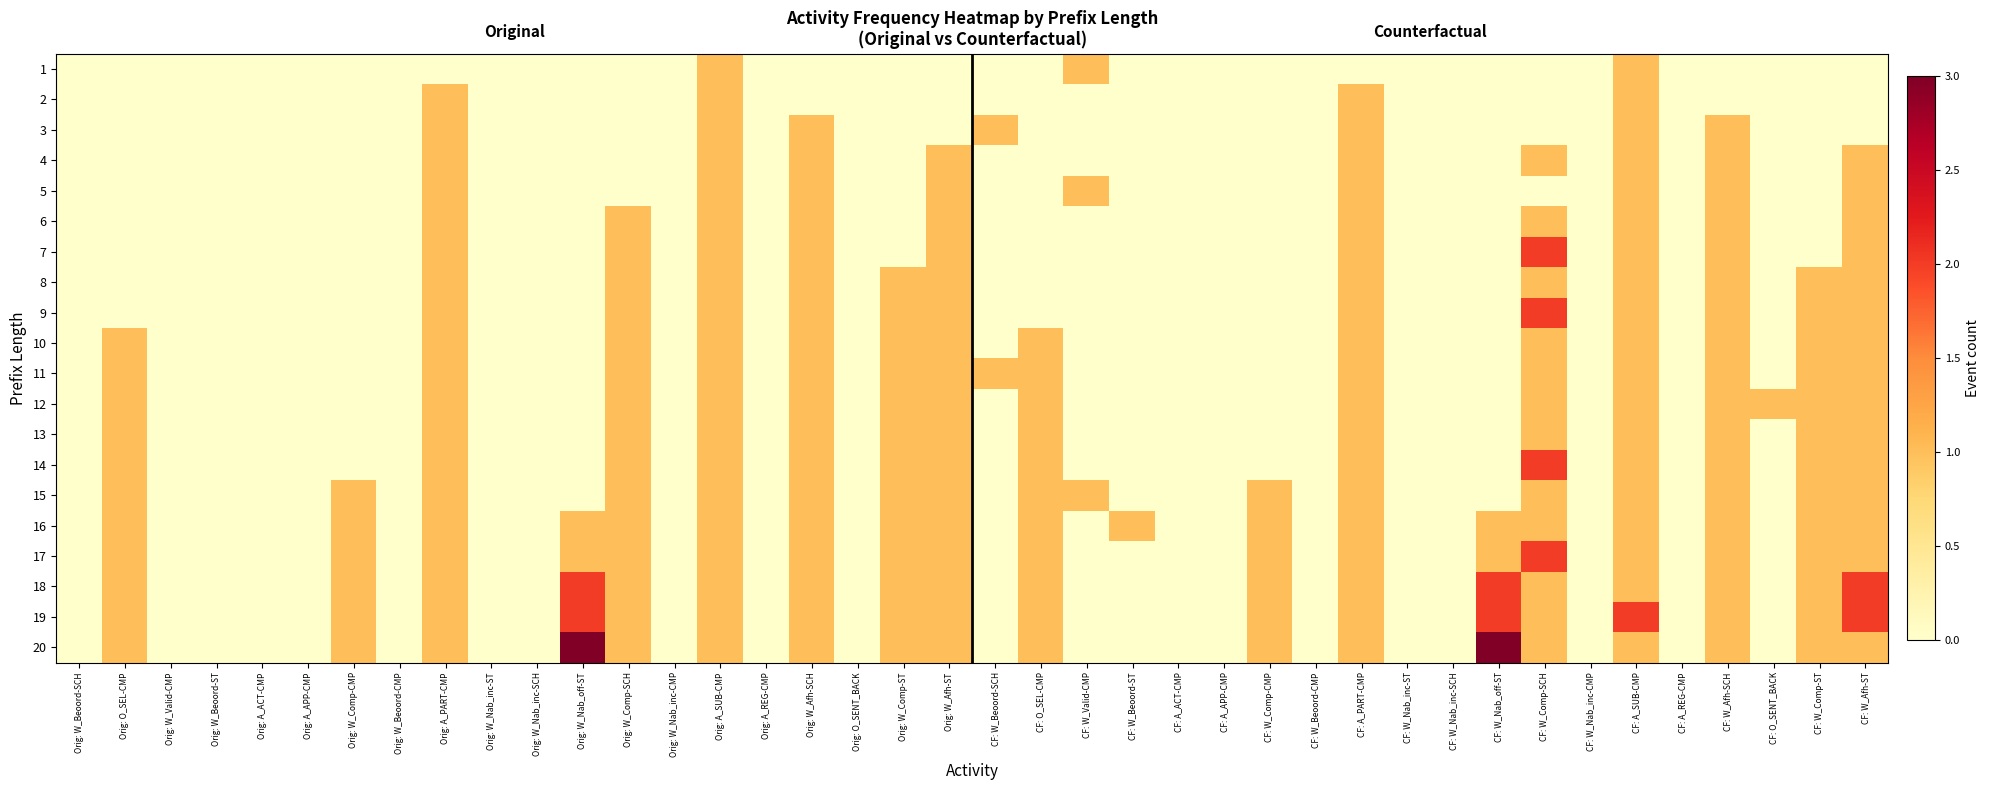

Reading left to right, what are all the values shown in this chart?

1: Orig: W_Beoord-SCH=0	Orig: O_SEL-CMP=0	Orig: W_Valid-CMP=0	Orig: W_Beoord-ST=0	Orig: A_ACT-CMP=0	Orig: A_APP-CMP=0	Orig: W_Comp-CMP=0	Orig: W_Beoord-CMP=0	Orig: A_PART-CMP=0	Orig: W_Nab_inc-ST=0	Orig: W_Nab_inc-SCH=0	Orig: W_Nab_off-ST=0	Orig: W_Comp-SCH=0	Orig: W_Nab_inc-CMP=0	Orig: A_SUB-CMP=1	Orig: A_REG-CMP=0	Orig: W_Afh-SCH=0	Orig: O_SENT_BACK=0	Orig: W_Comp-ST=0	Orig: W_Afh-ST=0	CF: W_Beoord-SCH=0	CF: O_SEL-CMP=0	CF: W_Valid-CMP=1	CF: W_Beoord-ST=0	CF: A_ACT-CMP=0	CF: A_APP-CMP=0	CF: W_Comp-CMP=0	CF: W_Beoord-CMP=0	CF: A_PART-CMP=0	CF: W_Nab_inc-ST=0	CF: W_Nab_inc-SCH=0	CF: W_Nab_off-ST=0	CF: W_Comp-SCH=0	CF: W_Nab_inc-CMP=0	CF: A_SUB-CMP=1	CF: A_REG-CMP=0	CF: W_Afh-SCH=0	CF: O_SENT_BACK=0	CF: W_Comp-ST=0	CF: W_Afh-ST=0
2: Orig: W_Beoord-SCH=0	Orig: O_SEL-CMP=0	Orig: W_Valid-CMP=0	Orig: W_Beoord-ST=0	Orig: A_ACT-CMP=0	Orig: A_APP-CMP=0	Orig: W_Comp-CMP=0	Orig: W_Beoord-CMP=0	Orig: A_PART-CMP=1	Orig: W_Nab_inc-ST=0	Orig: W_Nab_inc-SCH=0	Orig: W_Nab_off-ST=0	Orig: W_Comp-SCH=0	Orig: W_Nab_inc-CMP=0	Orig: A_SUB-CMP=1	Orig: A_REG-CMP=0	Orig: W_Afh-SCH=0	Orig: O_SENT_BACK=0	Orig: W_Comp-ST=0	Orig: W_Afh-ST=0	CF: W_Beoord-SCH=0	CF: O_SEL-CMP=0	CF: W_Valid-CMP=0	CF: W_Beoord-ST=0	CF: A_ACT-CMP=0	CF: A_APP-CMP=0	CF: W_Comp-CMP=0	CF: W_Beoord-CMP=0	CF: A_PART-CMP=1	CF: W_Nab_inc-ST=0	CF: W_Nab_inc-SCH=0	CF: W_Nab_off-ST=0	CF: W_Comp-SCH=0	CF: W_Nab_inc-CMP=0	CF: A_SUB-CMP=1	CF: A_REG-CMP=0	CF: W_Afh-SCH=0	CF: O_SENT_BACK=0	CF: W_Comp-ST=0	CF: W_Afh-ST=0
3: Orig: W_Beoord-SCH=0	Orig: O_SEL-CMP=0	Orig: W_Valid-CMP=0	Orig: W_Beoord-ST=0	Orig: A_ACT-CMP=0	Orig: A_APP-CMP=0	Orig: W_Comp-CMP=0	Orig: W_Beoord-CMP=0	Orig: A_PART-CMP=1	Orig: W_Nab_inc-ST=0	Orig: W_Nab_inc-SCH=0	Orig: W_Nab_off-ST=0	Orig: W_Comp-SCH=0	Orig: W_Nab_inc-CMP=0	Orig: A_SUB-CMP=1	Orig: A_REG-CMP=0	Orig: W_Afh-SCH=1	Orig: O_SENT_BACK=0	Orig: W_Comp-ST=0	Orig: W_Afh-ST=0	CF: W_Beoord-SCH=1	CF: O_SEL-CMP=0	CF: W_Valid-CMP=0	CF: W_Beoord-ST=0	CF: A_ACT-CMP=0	CF: A_APP-CMP=0	CF: W_Comp-CMP=0	CF: W_Beoord-CMP=0	CF: A_PART-CMP=1	CF: W_Nab_inc-ST=0	CF: W_Nab_inc-SCH=0	CF: W_Nab_off-ST=0	CF: W_Comp-SCH=0	CF: W_Nab_inc-CMP=0	CF: A_SUB-CMP=1	CF: A_REG-CMP=0	CF: W_Afh-SCH=1	CF: O_SENT_BACK=0	CF: W_Comp-ST=0	CF: W_Afh-ST=0
4: Orig: W_Beoord-SCH=0	Orig: O_SEL-CMP=0	Orig: W_Valid-CMP=0	Orig: W_Beoord-ST=0	Orig: A_ACT-CMP=0	Orig: A_APP-CMP=0	Orig: W_Comp-CMP=0	Orig: W_Beoord-CMP=0	Orig: A_PART-CMP=1	Orig: W_Nab_inc-ST=0	Orig: W_Nab_inc-SCH=0	Orig: W_Nab_off-ST=0	Orig: W_Comp-SCH=0	Orig: W_Nab_inc-CMP=0	Orig: A_SUB-CMP=1	Orig: A_REG-CMP=0	Orig: W_Afh-SCH=1	Orig: O_SENT_BACK=0	Orig: W_Comp-ST=0	Orig: W_Afh-ST=1	CF: W_Beoord-SCH=0	CF: O_SEL-CMP=0	CF: W_Valid-CMP=0	CF: W_Beoord-ST=0	CF: A_ACT-CMP=0	CF: A_APP-CMP=0	CF: W_Comp-CMP=0	CF: W_Beoord-CMP=0	CF: A_PART-CMP=1	CF: W_Nab_inc-ST=0	CF: W_Nab_inc-SCH=0	CF: W_Nab_off-ST=0	CF: W_Comp-SCH=1	CF: W_Nab_inc-CMP=0	CF: A_SUB-CMP=1	CF: A_REG-CMP=0	CF: W_Afh-SCH=1	CF: O_SENT_BACK=0	CF: W_Comp-ST=0	CF: W_Afh-ST=1
5: Orig: W_Beoord-SCH=0	Orig: O_SEL-CMP=0	Orig: W_Valid-CMP=0	Orig: W_Beoord-ST=0	Orig: A_ACT-CMP=0	Orig: A_APP-CMP=0	Orig: W_Comp-CMP=0	Orig: W_Beoord-CMP=0	Orig: A_PART-CMP=1	Orig: W_Nab_inc-ST=0	Orig: W_Nab_inc-SCH=0	Orig: W_Nab_off-ST=0	Orig: W_Comp-SCH=0	Orig: W_Nab_inc-CMP=0	Orig: A_SUB-CMP=1	Orig: A_REG-CMP=0	Orig: W_Afh-SCH=1	Orig: O_SENT_BACK=0	Orig: W_Comp-ST=0	Orig: W_Afh-ST=1	CF: W_Beoord-SCH=0	CF: O_SEL-CMP=0	CF: W_Valid-CMP=1	CF: W_Beoord-ST=0	CF: A_ACT-CMP=0	CF: A_APP-CMP=0	CF: W_Comp-CMP=0	CF: W_Beoord-CMP=0	CF: A_PART-CMP=1	CF: W_Nab_inc-ST=0	CF: W_Nab_inc-SCH=0	CF: W_Nab_off-ST=0	CF: W_Comp-SCH=0	CF: W_Nab_inc-CMP=0	CF: A_SUB-CMP=1	CF: A_REG-CMP=0	CF: W_Afh-SCH=1	CF: O_SENT_BACK=0	CF: W_Comp-ST=0	CF: W_Afh-ST=1
6: Orig: W_Beoord-SCH=0	Orig: O_SEL-CMP=0	Orig: W_Valid-CMP=0	Orig: W_Beoord-ST=0	Orig: A_ACT-CMP=0	Orig: A_APP-CMP=0	Orig: W_Comp-CMP=0	Orig: W_Beoord-CMP=0	Orig: A_PART-CMP=1	Orig: W_Nab_inc-ST=0	Orig: W_Nab_inc-SCH=0	Orig: W_Nab_off-ST=0	Orig: W_Comp-SCH=1	Orig: W_Nab_inc-CMP=0	Orig: A_SUB-CMP=1	Orig: A_REG-CMP=0	Orig: W_Afh-SCH=1	Orig: O_SENT_BACK=0	Orig: W_Comp-ST=0	Orig: W_Afh-ST=1	CF: W_Beoord-SCH=0	CF: O_SEL-CMP=0	CF: W_Valid-CMP=0	CF: W_Beoord-ST=0	CF: A_ACT-CMP=0	CF: A_APP-CMP=0	CF: W_Comp-CMP=0	CF: W_Beoord-CMP=0	CF: A_PART-CMP=1	CF: W_Nab_inc-ST=0	CF: W_Nab_inc-SCH=0	CF: W_Nab_off-ST=0	CF: W_Comp-SCH=1	CF: W_Nab_inc-CMP=0	CF: A_SUB-CMP=1	CF: A_REG-CMP=0	CF: W_Afh-SCH=1	CF: O_SENT_BACK=0	CF: W_Comp-ST=0	CF: W_Afh-ST=1
7: Orig: W_Beoord-SCH=0	Orig: O_SEL-CMP=0	Orig: W_Valid-CMP=0	Orig: W_Beoord-ST=0	Orig: A_ACT-CMP=0	Orig: A_APP-CMP=0	Orig: W_Comp-CMP=0	Orig: W_Beoord-CMP=0	Orig: A_PART-CMP=1	Orig: W_Nab_inc-ST=0	Orig: W_Nab_inc-SCH=0	Orig: W_Nab_off-ST=0	Orig: W_Comp-SCH=1	Orig: W_Nab_inc-CMP=0	Orig: A_SUB-CMP=1	Orig: A_REG-CMP=0	Orig: W_Afh-SCH=1	Orig: O_SENT_BACK=0	Orig: W_Comp-ST=0	Orig: W_Afh-ST=1	CF: W_Beoord-SCH=0	CF: O_SEL-CMP=0	CF: W_Valid-CMP=0	CF: W_Beoord-ST=0	CF: A_ACT-CMP=0	CF: A_APP-CMP=0	CF: W_Comp-CMP=0	CF: W_Beoord-CMP=0	CF: A_PART-CMP=1	CF: W_Nab_inc-ST=0	CF: W_Nab_inc-SCH=0	CF: W_Nab_off-ST=0	CF: W_Comp-SCH=2	CF: W_Nab_inc-CMP=0	CF: A_SUB-CMP=1	CF: A_REG-CMP=0	CF: W_Afh-SCH=1	CF: O_SENT_BACK=0	CF: W_Comp-ST=0	CF: W_Afh-ST=1
8: Orig: W_Beoord-SCH=0	Orig: O_SEL-CMP=0	Orig: W_Valid-CMP=0	Orig: W_Beoord-ST=0	Orig: A_ACT-CMP=0	Orig: A_APP-CMP=0	Orig: W_Comp-CMP=0	Orig: W_Beoord-CMP=0	Orig: A_PART-CMP=1	Orig: W_Nab_inc-ST=0	Orig: W_Nab_inc-SCH=0	Orig: W_Nab_off-ST=0	Orig: W_Comp-SCH=1	Orig: W_Nab_inc-CMP=0	Orig: A_SUB-CMP=1	Orig: A_REG-CMP=0	Orig: W_Afh-SCH=1	Orig: O_SENT_BACK=0	Orig: W_Comp-ST=1	Orig: W_Afh-ST=1	CF: W_Beoord-SCH=0	CF: O_SEL-CMP=0	CF: W_Valid-CMP=0	CF: W_Beoord-ST=0	CF: A_ACT-CMP=0	CF: A_APP-CMP=0	CF: W_Comp-CMP=0	CF: W_Beoord-CMP=0	CF: A_PART-CMP=1	CF: W_Nab_inc-ST=0	CF: W_Nab_inc-SCH=0	CF: W_Nab_off-ST=0	CF: W_Comp-SCH=1	CF: W_Nab_inc-CMP=0	CF: A_SUB-CMP=1	CF: A_REG-CMP=0	CF: W_Afh-SCH=1	CF: O_SENT_BACK=0	CF: W_Comp-ST=1	CF: W_Afh-ST=1
9: Orig: W_Beoord-SCH=0	Orig: O_SEL-CMP=0	Orig: W_Valid-CMP=0	Orig: W_Beoord-ST=0	Orig: A_ACT-CMP=0	Orig: A_APP-CMP=0	Orig: W_Comp-CMP=0	Orig: W_Beoord-CMP=0	Orig: A_PART-CMP=1	Orig: W_Nab_inc-ST=0	Orig: W_Nab_inc-SCH=0	Orig: W_Nab_off-ST=0	Orig: W_Comp-SCH=1	Orig: W_Nab_inc-CMP=0	Orig: A_SUB-CMP=1	Orig: A_REG-CMP=0	Orig: W_Afh-SCH=1	Orig: O_SENT_BACK=0	Orig: W_Comp-ST=1	Orig: W_Afh-ST=1	CF: W_Beoord-SCH=0	CF: O_SEL-CMP=0	CF: W_Valid-CMP=0	CF: W_Beoord-ST=0	CF: A_ACT-CMP=0	CF: A_APP-CMP=0	CF: W_Comp-CMP=0	CF: W_Beoord-CMP=0	CF: A_PART-CMP=1	CF: W_Nab_inc-ST=0	CF: W_Nab_inc-SCH=0	CF: W_Nab_off-ST=0	CF: W_Comp-SCH=2	CF: W_Nab_inc-CMP=0	CF: A_SUB-CMP=1	CF: A_REG-CMP=0	CF: W_Afh-SCH=1	CF: O_SENT_BACK=0	CF: W_Comp-ST=1	CF: W_Afh-ST=1
10: Orig: W_Beoord-SCH=0	Orig: O_SEL-CMP=1	Orig: W_Valid-CMP=0	Orig: W_Beoord-ST=0	Orig: A_ACT-CMP=0	Orig: A_APP-CMP=0	Orig: W_Comp-CMP=0	Orig: W_Beoord-CMP=0	Orig: A_PART-CMP=1	Orig: W_Nab_inc-ST=0	Orig: W_Nab_inc-SCH=0	Orig: W_Nab_off-ST=0	Orig: W_Comp-SCH=1	Orig: W_Nab_inc-CMP=0	Orig: A_SUB-CMP=1	Orig: A_REG-CMP=0	Orig: W_Afh-SCH=1	Orig: O_SENT_BACK=0	Orig: W_Comp-ST=1	Orig: W_Afh-ST=1	CF: W_Beoord-SCH=0	CF: O_SEL-CMP=1	CF: W_Valid-CMP=0	CF: W_Beoord-ST=0	CF: A_ACT-CMP=0	CF: A_APP-CMP=0	CF: W_Comp-CMP=0	CF: W_Beoord-CMP=0	CF: A_PART-CMP=1	CF: W_Nab_inc-ST=0	CF: W_Nab_inc-SCH=0	CF: W_Nab_off-ST=0	CF: W_Comp-SCH=1	CF: W_Nab_inc-CMP=0	CF: A_SUB-CMP=1	CF: A_REG-CMP=0	CF: W_Afh-SCH=1	CF: O_SENT_BACK=0	CF: W_Comp-ST=1	CF: W_Afh-ST=1
11: Orig: W_Beoord-SCH=0	Orig: O_SEL-CMP=1	Orig: W_Valid-CMP=0	Orig: W_Beoord-ST=0	Orig: A_ACT-CMP=0	Orig: A_APP-CMP=0	Orig: W_Comp-CMP=0	Orig: W_Beoord-CMP=0	Orig: A_PART-CMP=1	Orig: W_Nab_inc-ST=0	Orig: W_Nab_inc-SCH=0	Orig: W_Nab_off-ST=0	Orig: W_Comp-SCH=1	Orig: W_Nab_inc-CMP=0	Orig: A_SUB-CMP=1	Orig: A_REG-CMP=0	Orig: W_Afh-SCH=1	Orig: O_SENT_BACK=0	Orig: W_Comp-ST=1	Orig: W_Afh-ST=1	CF: W_Beoord-SCH=1	CF: O_SEL-CMP=1	CF: W_Valid-CMP=0	CF: W_Beoord-ST=0	CF: A_ACT-CMP=0	CF: A_APP-CMP=0	CF: W_Comp-CMP=0	CF: W_Beoord-CMP=0	CF: A_PART-CMP=1	CF: W_Nab_inc-ST=0	CF: W_Nab_inc-SCH=0	CF: W_Nab_off-ST=0	CF: W_Comp-SCH=1	CF: W_Nab_inc-CMP=0	CF: A_SUB-CMP=1	CF: A_REG-CMP=0	CF: W_Afh-SCH=1	CF: O_SENT_BACK=0	CF: W_Comp-ST=1	CF: W_Afh-ST=1
12: Orig: W_Beoord-SCH=0	Orig: O_SEL-CMP=1	Orig: W_Valid-CMP=0	Orig: W_Beoord-ST=0	Orig: A_ACT-CMP=0	Orig: A_APP-CMP=0	Orig: W_Comp-CMP=0	Orig: W_Beoord-CMP=0	Orig: A_PART-CMP=1	Orig: W_Nab_inc-ST=0	Orig: W_Nab_inc-SCH=0	Orig: W_Nab_off-ST=0	Orig: W_Comp-SCH=1	Orig: W_Nab_inc-CMP=0	Orig: A_SUB-CMP=1	Orig: A_REG-CMP=0	Orig: W_Afh-SCH=1	Orig: O_SENT_BACK=0	Orig: W_Comp-ST=1	Orig: W_Afh-ST=1	CF: W_Beoord-SCH=0	CF: O_SEL-CMP=1	CF: W_Valid-CMP=0	CF: W_Beoord-ST=0	CF: A_ACT-CMP=0	CF: A_APP-CMP=0	CF: W_Comp-CMP=0	CF: W_Beoord-CMP=0	CF: A_PART-CMP=1	CF: W_Nab_inc-ST=0	CF: W_Nab_inc-SCH=0	CF: W_Nab_off-ST=0	CF: W_Comp-SCH=1	CF: W_Nab_inc-CMP=0	CF: A_SUB-CMP=1	CF: A_REG-CMP=0	CF: W_Afh-SCH=1	CF: O_SENT_BACK=1	CF: W_Comp-ST=1	CF: W_Afh-ST=1
13: Orig: W_Beoord-SCH=0	Orig: O_SEL-CMP=1	Orig: W_Valid-CMP=0	Orig: W_Beoord-ST=0	Orig: A_ACT-CMP=0	Orig: A_APP-CMP=0	Orig: W_Comp-CMP=0	Orig: W_Beoord-CMP=0	Orig: A_PART-CMP=1	Orig: W_Nab_inc-ST=0	Orig: W_Nab_inc-SCH=0	Orig: W_Nab_off-ST=0	Orig: W_Comp-SCH=1	Orig: W_Nab_inc-CMP=0	Orig: A_SUB-CMP=1	Orig: A_REG-CMP=0	Orig: W_Afh-SCH=1	Orig: O_SENT_BACK=0	Orig: W_Comp-ST=1	Orig: W_Afh-ST=1	CF: W_Beoord-SCH=0	CF: O_SEL-CMP=1	CF: W_Valid-CMP=0	CF: W_Beoord-ST=0	CF: A_ACT-CMP=0	CF: A_APP-CMP=0	CF: W_Comp-CMP=0	CF: W_Beoord-CMP=0	CF: A_PART-CMP=1	CF: W_Nab_inc-ST=0	CF: W_Nab_inc-SCH=0	CF: W_Nab_off-ST=0	CF: W_Comp-SCH=1	CF: W_Nab_inc-CMP=0	CF: A_SUB-CMP=1	CF: A_REG-CMP=0	CF: W_Afh-SCH=1	CF: O_SENT_BACK=0	CF: W_Comp-ST=1	CF: W_Afh-ST=1
14: Orig: W_Beoord-SCH=0	Orig: O_SEL-CMP=1	Orig: W_Valid-CMP=0	Orig: W_Beoord-ST=0	Orig: A_ACT-CMP=0	Orig: A_APP-CMP=0	Orig: W_Comp-CMP=0	Orig: W_Beoord-CMP=0	Orig: A_PART-CMP=1	Orig: W_Nab_inc-ST=0	Orig: W_Nab_inc-SCH=0	Orig: W_Nab_off-ST=0	Orig: W_Comp-SCH=1	Orig: W_Nab_inc-CMP=0	Orig: A_SUB-CMP=1	Orig: A_REG-CMP=0	Orig: W_Afh-SCH=1	Orig: O_SENT_BACK=0	Orig: W_Comp-ST=1	Orig: W_Afh-ST=1	CF: W_Beoord-SCH=0	CF: O_SEL-CMP=1	CF: W_Valid-CMP=0	CF: W_Beoord-ST=0	CF: A_ACT-CMP=0	CF: A_APP-CMP=0	CF: W_Comp-CMP=0	CF: W_Beoord-CMP=0	CF: A_PART-CMP=1	CF: W_Nab_inc-ST=0	CF: W_Nab_inc-SCH=0	CF: W_Nab_off-ST=0	CF: W_Comp-SCH=2	CF: W_Nab_inc-CMP=0	CF: A_SUB-CMP=1	CF: A_REG-CMP=0	CF: W_Afh-SCH=1	CF: O_SENT_BACK=0	CF: W_Comp-ST=1	CF: W_Afh-ST=1
15: Orig: W_Beoord-SCH=0	Orig: O_SEL-CMP=1	Orig: W_Valid-CMP=0	Orig: W_Beoord-ST=0	Orig: A_ACT-CMP=0	Orig: A_APP-CMP=0	Orig: W_Comp-CMP=1	Orig: W_Beoord-CMP=0	Orig: A_PART-CMP=1	Orig: W_Nab_inc-ST=0	Orig: W_Nab_inc-SCH=0	Orig: W_Nab_off-ST=0	Orig: W_Comp-SCH=1	Orig: W_Nab_inc-CMP=0	Orig: A_SUB-CMP=1	Orig: A_REG-CMP=0	Orig: W_Afh-SCH=1	Orig: O_SENT_BACK=0	Orig: W_Comp-ST=1	Orig: W_Afh-ST=1	CF: W_Beoord-SCH=0	CF: O_SEL-CMP=1	CF: W_Valid-CMP=1	CF: W_Beoord-ST=0	CF: A_ACT-CMP=0	CF: A_APP-CMP=0	CF: W_Comp-CMP=1	CF: W_Beoord-CMP=0	CF: A_PART-CMP=1	CF: W_Nab_inc-ST=0	CF: W_Nab_inc-SCH=0	CF: W_Nab_off-ST=0	CF: W_Comp-SCH=1	CF: W_Nab_inc-CMP=0	CF: A_SUB-CMP=1	CF: A_REG-CMP=0	CF: W_Afh-SCH=1	CF: O_SENT_BACK=0	CF: W_Comp-ST=1	CF: W_Afh-ST=1
16: Orig: W_Beoord-SCH=0	Orig: O_SEL-CMP=1	Orig: W_Valid-CMP=0	Orig: W_Beoord-ST=0	Orig: A_ACT-CMP=0	Orig: A_APP-CMP=0	Orig: W_Comp-CMP=1	Orig: W_Beoord-CMP=0	Orig: A_PART-CMP=1	Orig: W_Nab_inc-ST=0	Orig: W_Nab_inc-SCH=0	Orig: W_Nab_off-ST=1	Orig: W_Comp-SCH=1	Orig: W_Nab_inc-CMP=0	Orig: A_SUB-CMP=1	Orig: A_REG-CMP=0	Orig: W_Afh-SCH=1	Orig: O_SENT_BACK=0	Orig: W_Comp-ST=1	Orig: W_Afh-ST=1	CF: W_Beoord-SCH=0	CF: O_SEL-CMP=1	CF: W_Valid-CMP=0	CF: W_Beoord-ST=1	CF: A_ACT-CMP=0	CF: A_APP-CMP=0	CF: W_Comp-CMP=1	CF: W_Beoord-CMP=0	CF: A_PART-CMP=1	CF: W_Nab_inc-ST=0	CF: W_Nab_inc-SCH=0	CF: W_Nab_off-ST=1	CF: W_Comp-SCH=1	CF: W_Nab_inc-CMP=0	CF: A_SUB-CMP=1	CF: A_REG-CMP=0	CF: W_Afh-SCH=1	CF: O_SENT_BACK=0	CF: W_Comp-ST=1	CF: W_Afh-ST=1
17: Orig: W_Beoord-SCH=0	Orig: O_SEL-CMP=1	Orig: W_Valid-CMP=0	Orig: W_Beoord-ST=0	Orig: A_ACT-CMP=0	Orig: A_APP-CMP=0	Orig: W_Comp-CMP=1	Orig: W_Beoord-CMP=0	Orig: A_PART-CMP=1	Orig: W_Nab_inc-ST=0	Orig: W_Nab_inc-SCH=0	Orig: W_Nab_off-ST=1	Orig: W_Comp-SCH=1	Orig: W_Nab_inc-CMP=0	Orig: A_SUB-CMP=1	Orig: A_REG-CMP=0	Orig: W_Afh-SCH=1	Orig: O_SENT_BACK=0	Orig: W_Comp-ST=1	Orig: W_Afh-ST=1	CF: W_Beoord-SCH=0	CF: O_SEL-CMP=1	CF: W_Valid-CMP=0	CF: W_Beoord-ST=0	CF: A_ACT-CMP=0	CF: A_APP-CMP=0	CF: W_Comp-CMP=1	CF: W_Beoord-CMP=0	CF: A_PART-CMP=1	CF: W_Nab_inc-ST=0	CF: W_Nab_inc-SCH=0	CF: W_Nab_off-ST=1	CF: W_Comp-SCH=2	CF: W_Nab_inc-CMP=0	CF: A_SUB-CMP=1	CF: A_REG-CMP=0	CF: W_Afh-SCH=1	CF: O_SENT_BACK=0	CF: W_Comp-ST=1	CF: W_Afh-ST=1
18: Orig: W_Beoord-SCH=0	Orig: O_SEL-CMP=1	Orig: W_Valid-CMP=0	Orig: W_Beoord-ST=0	Orig: A_ACT-CMP=0	Orig: A_APP-CMP=0	Orig: W_Comp-CMP=1	Orig: W_Beoord-CMP=0	Orig: A_PART-CMP=1	Orig: W_Nab_inc-ST=0	Orig: W_Nab_inc-SCH=0	Orig: W_Nab_off-ST=2	Orig: W_Comp-SCH=1	Orig: W_Nab_inc-CMP=0	Orig: A_SUB-CMP=1	Orig: A_REG-CMP=0	Orig: W_Afh-SCH=1	Orig: O_SENT_BACK=0	Orig: W_Comp-ST=1	Orig: W_Afh-ST=1	CF: W_Beoord-SCH=0	CF: O_SEL-CMP=1	CF: W_Valid-CMP=0	CF: W_Beoord-ST=0	CF: A_ACT-CMP=0	CF: A_APP-CMP=0	CF: W_Comp-CMP=1	CF: W_Beoord-CMP=0	CF: A_PART-CMP=1	CF: W_Nab_inc-ST=0	CF: W_Nab_inc-SCH=0	CF: W_Nab_off-ST=2	CF: W_Comp-SCH=1	CF: W_Nab_inc-CMP=0	CF: A_SUB-CMP=1	CF: A_REG-CMP=0	CF: W_Afh-SCH=1	CF: O_SENT_BACK=0	CF: W_Comp-ST=1	CF: W_Afh-ST=2
19: Orig: W_Beoord-SCH=0	Orig: O_SEL-CMP=1	Orig: W_Valid-CMP=0	Orig: W_Beoord-ST=0	Orig: A_ACT-CMP=0	Orig: A_APP-CMP=0	Orig: W_Comp-CMP=1	Orig: W_Beoord-CMP=0	Orig: A_PART-CMP=1	Orig: W_Nab_inc-ST=0	Orig: W_Nab_inc-SCH=0	Orig: W_Nab_off-ST=2	Orig: W_Comp-SCH=1	Orig: W_Nab_inc-CMP=0	Orig: A_SUB-CMP=1	Orig: A_REG-CMP=0	Orig: W_Afh-SCH=1	Orig: O_SENT_BACK=0	Orig: W_Comp-ST=1	Orig: W_Afh-ST=1	CF: W_Beoord-SCH=0	CF: O_SEL-CMP=1	CF: W_Valid-CMP=0	CF: W_Beoord-ST=0	CF: A_ACT-CMP=0	CF: A_APP-CMP=0	CF: W_Comp-CMP=1	CF: W_Beoord-CMP=0	CF: A_PART-CMP=1	CF: W_Nab_inc-ST=0	CF: W_Nab_inc-SCH=0	CF: W_Nab_off-ST=2	CF: W_Comp-SCH=1	CF: W_Nab_inc-CMP=0	CF: A_SUB-CMP=2	CF: A_REG-CMP=0	CF: W_Afh-SCH=1	CF: O_SENT_BACK=0	CF: W_Comp-ST=1	CF: W_Afh-ST=2
20: Orig: W_Beoord-SCH=0	Orig: O_SEL-CMP=1	Orig: W_Valid-CMP=0	Orig: W_Beoord-ST=0	Orig: A_ACT-CMP=0	Orig: A_APP-CMP=0	Orig: W_Comp-CMP=1	Orig: W_Beoord-CMP=0	Orig: A_PART-CMP=1	Orig: W_Nab_inc-ST=0	Orig: W_Nab_inc-SCH=0	Orig: W_Nab_off-ST=3	Orig: W_Comp-SCH=1	Orig: W_Nab_inc-CMP=0	Orig: A_SUB-CMP=1	Orig: A_REG-CMP=0	Orig: W_Afh-SCH=1	Orig: O_SENT_BACK=0	Orig: W_Comp-ST=1	Orig: W_Afh-ST=1	CF: W_Beoord-SCH=0	CF: O_SEL-CMP=1	CF: W_Valid-CMP=0	CF: W_Beoord-ST=0	CF: A_ACT-CMP=0	CF: A_APP-CMP=0	CF: W_Comp-CMP=1	CF: W_Beoord-CMP=0	CF: A_PART-CMP=1	CF: W_Nab_inc-ST=0	CF: W_Nab_inc-SCH=0	CF: W_Nab_off-ST=3	CF: W_Comp-SCH=1	CF: W_Nab_inc-CMP=0	CF: A_SUB-CMP=1	CF: A_REG-CMP=0	CF: W_Afh-SCH=1	CF: O_SENT_BACK=0	CF: W_Comp-ST=1	CF: W_Afh-ST=1